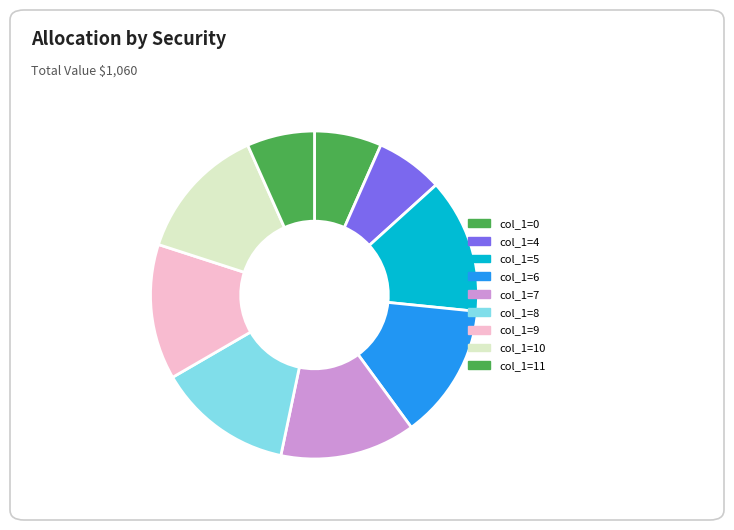

How many segments does this pie chart have?

9